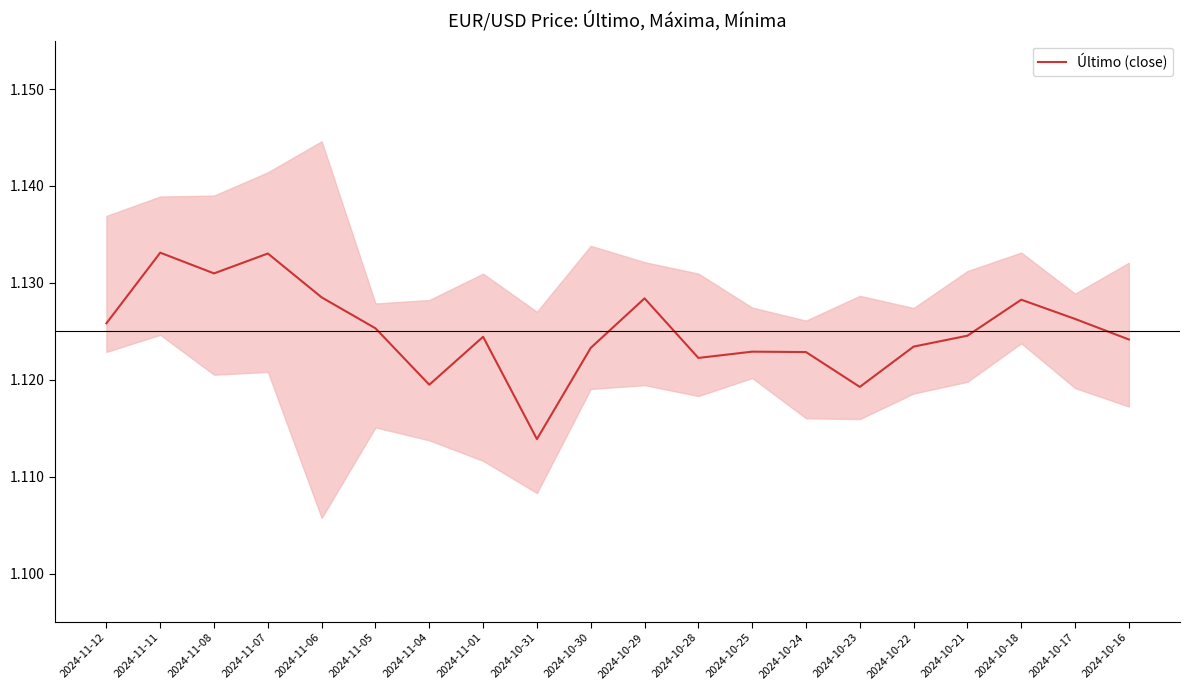

Count the number of categories in the chart.

20